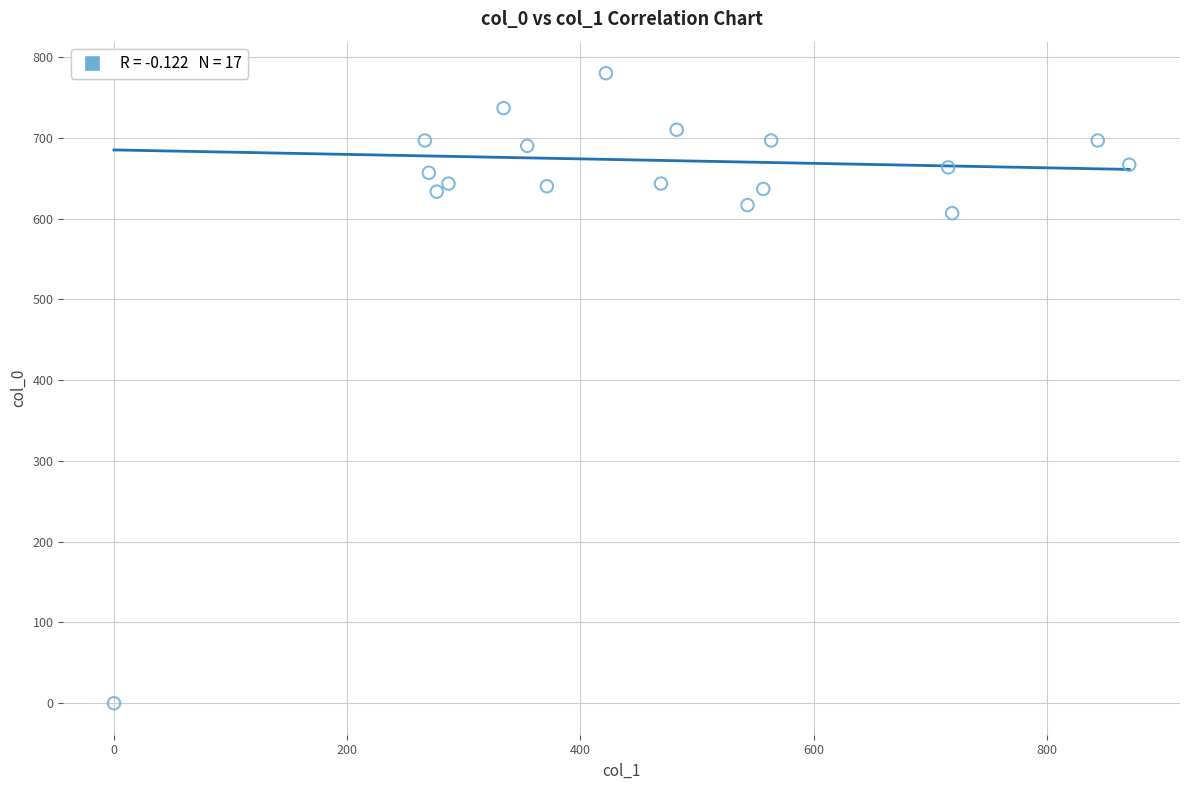

What Y value in the scatter plot is closest to 390?

606.7